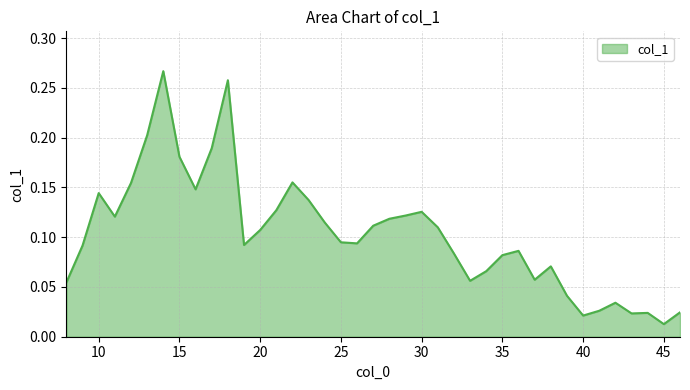

How many lines are shown in the chart?

1